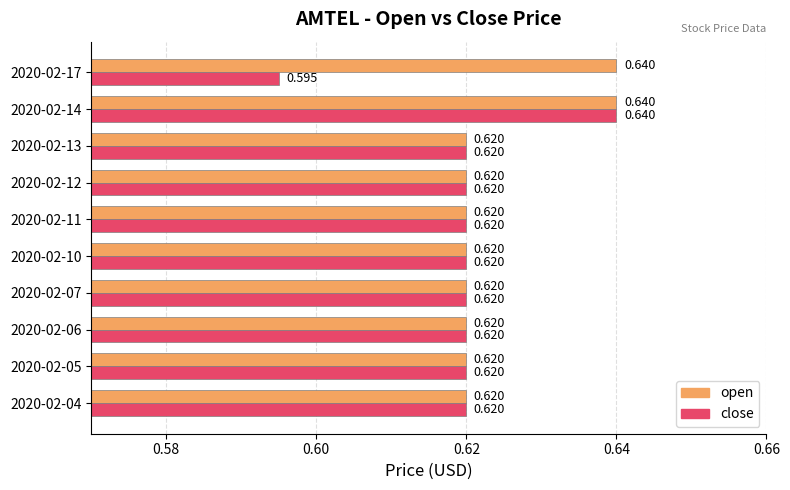

Rank the series at 2020-02-17 from lowest to highest value.

close, open